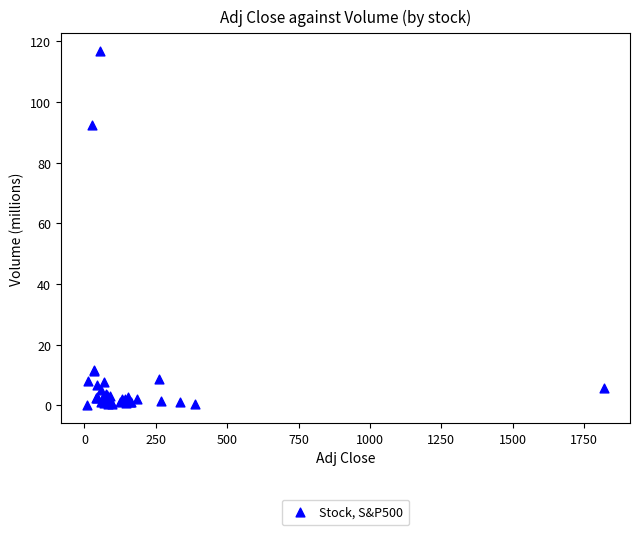

What Y value in the scatter plot is closest to 58?

92.5